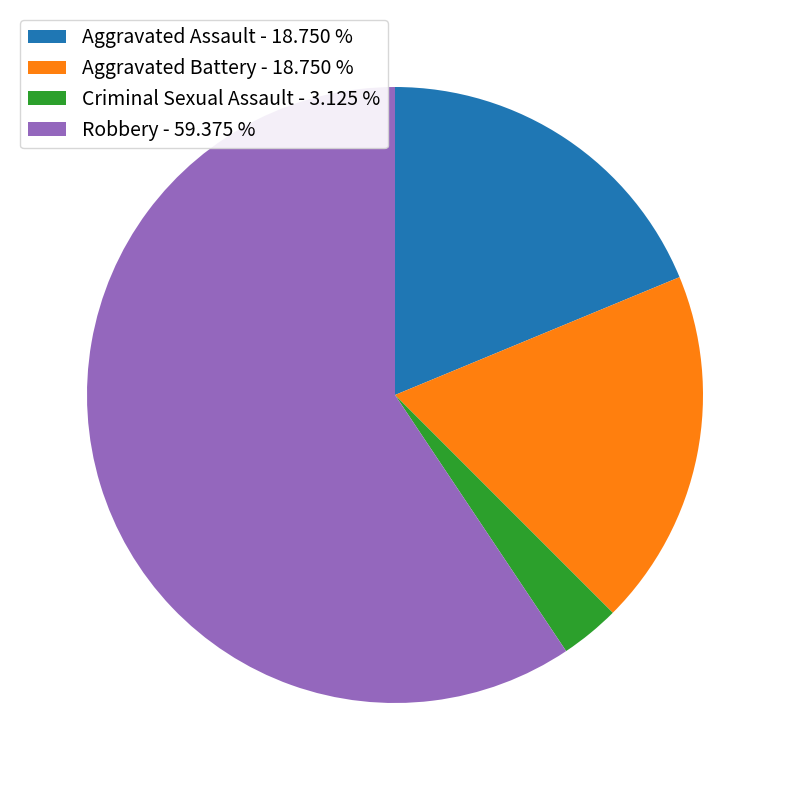

Which category has the biggest portion of the pie?

Robbery - 59.375 %